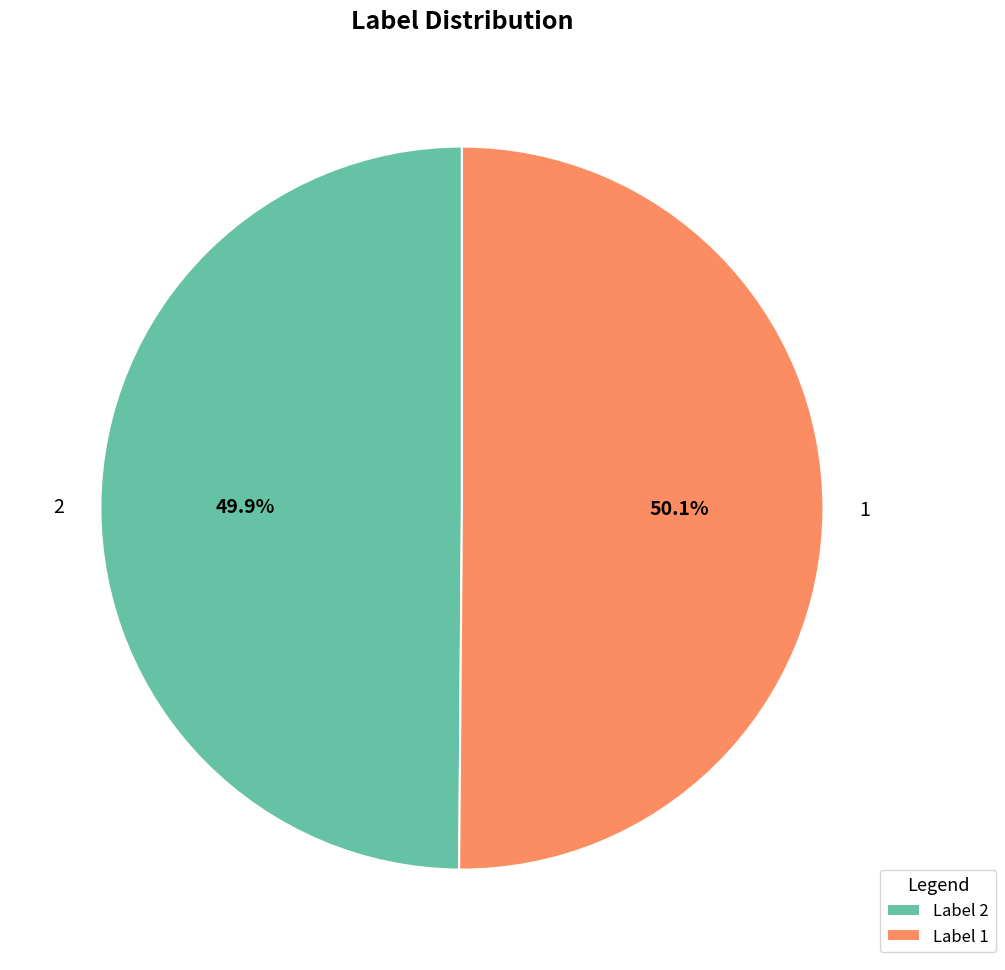

Count the number of slices in the pie.

2